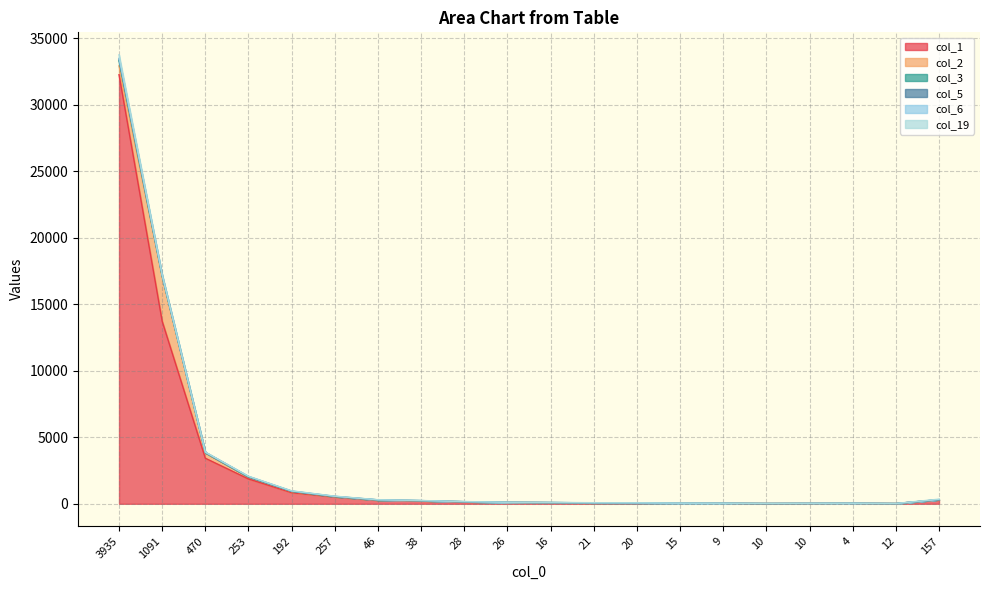

Which series changed the most between 16 and 9?

col_1